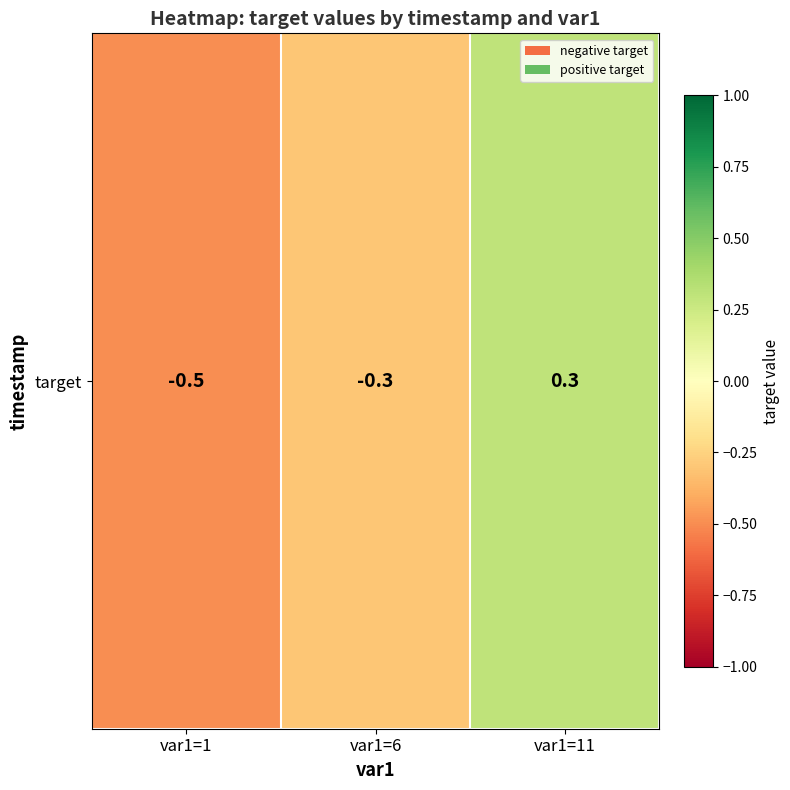

Where is the data nearest to the value 0?

var1=6